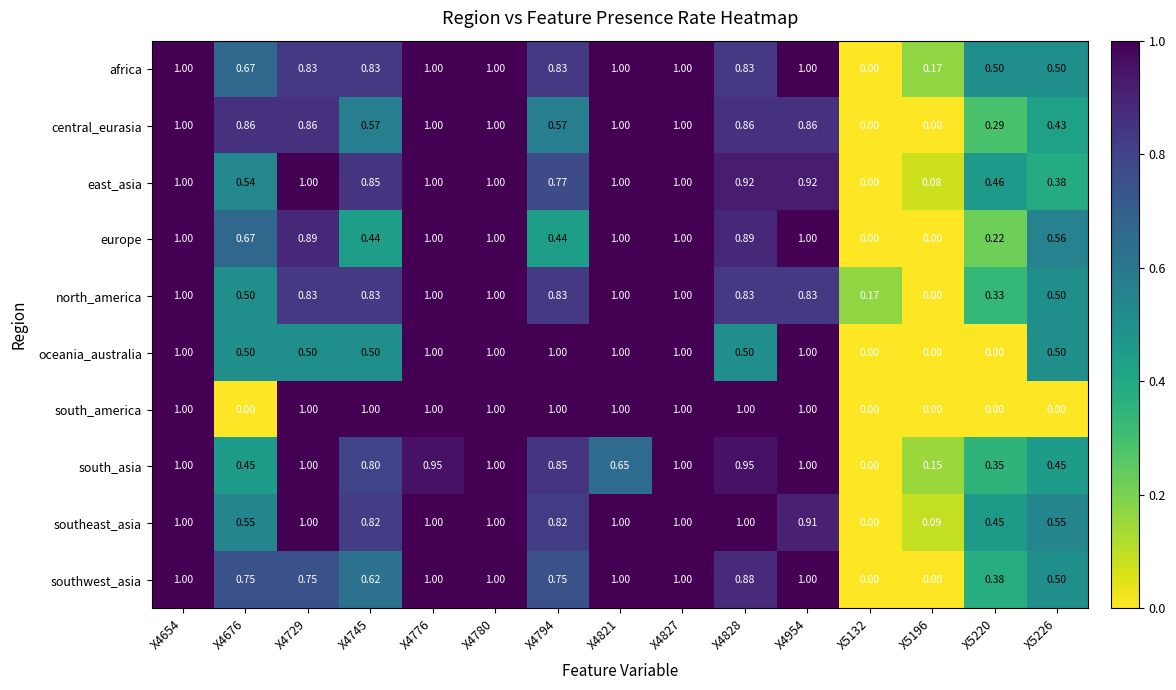

How many categories are shown in the chart?

15